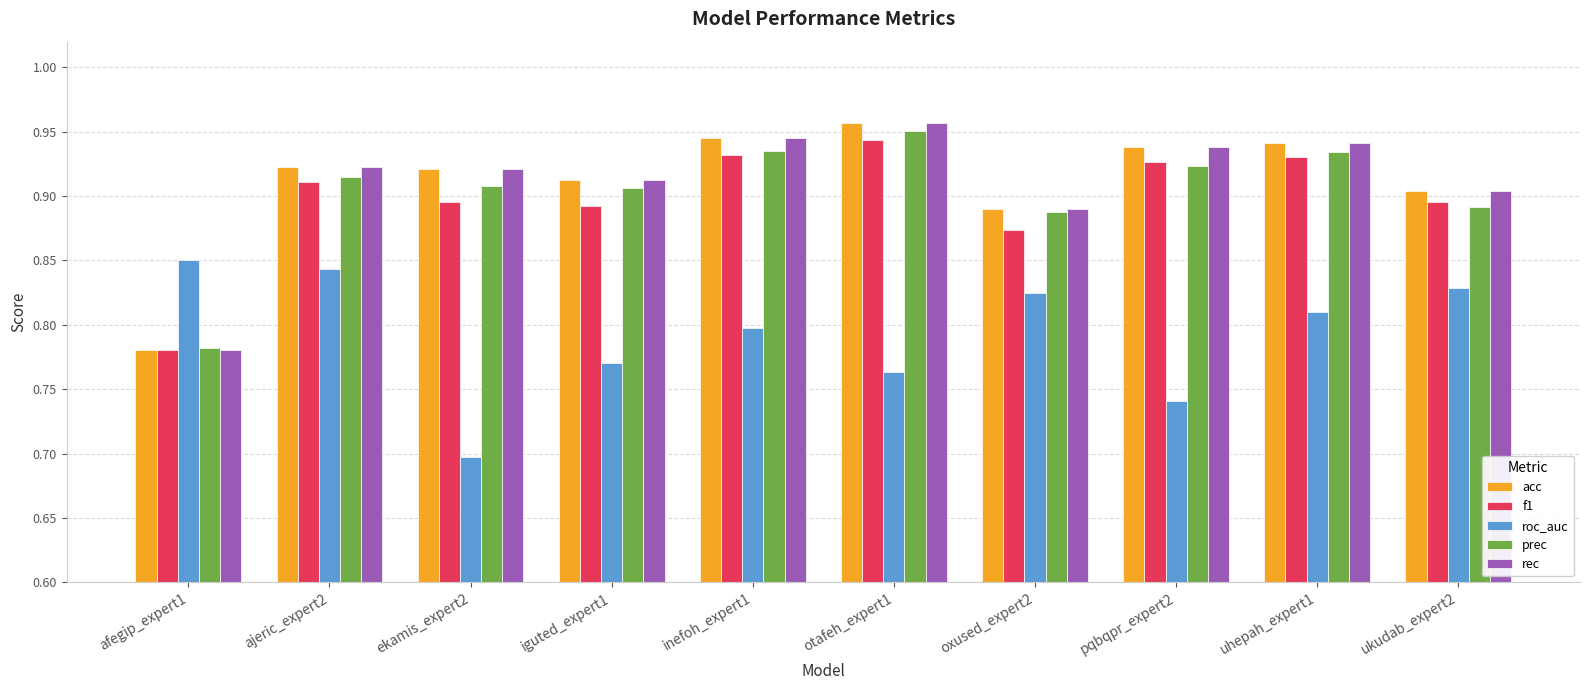

Count the roc_auc values in the range 0 to 1.

10